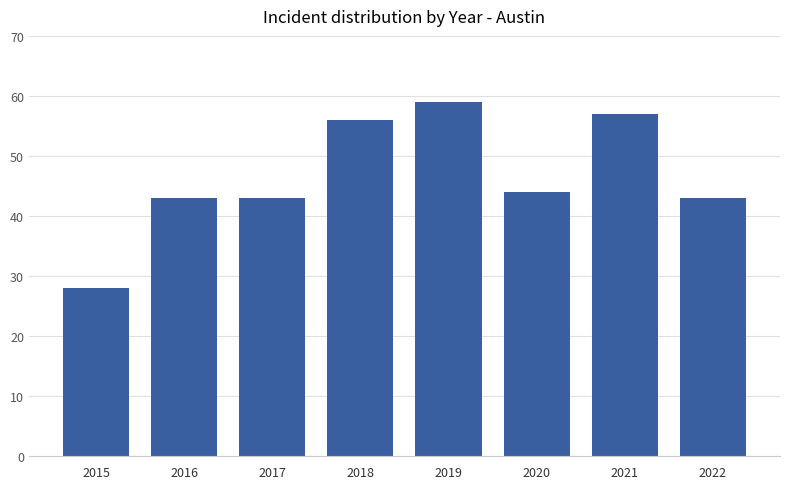

Which has a higher value, 2019 or 2018?

2019